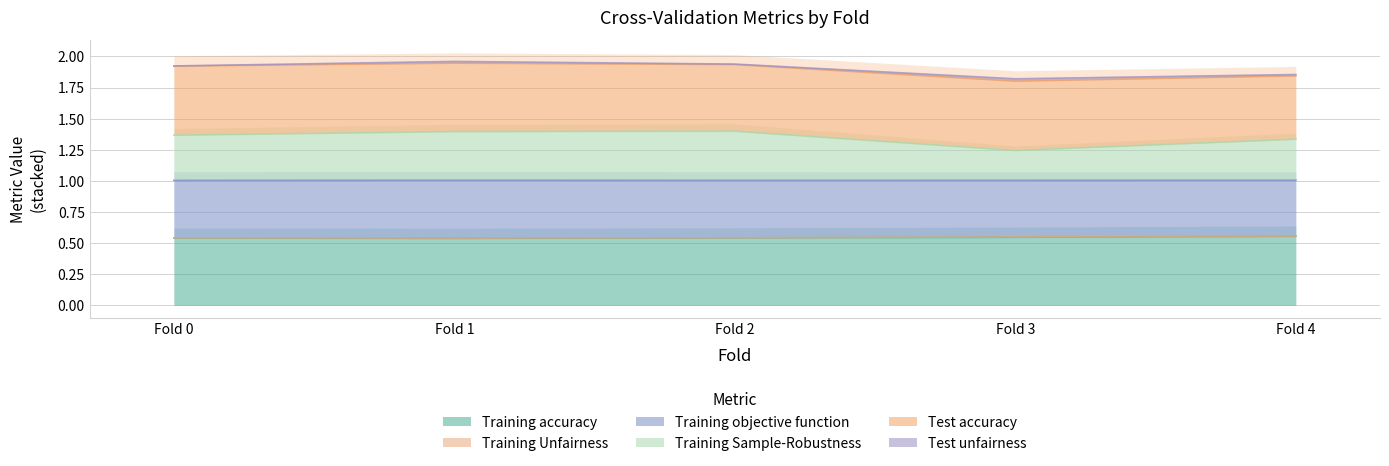

True or false: Training accuracy has a value of 0.2 at Fold 1.

False